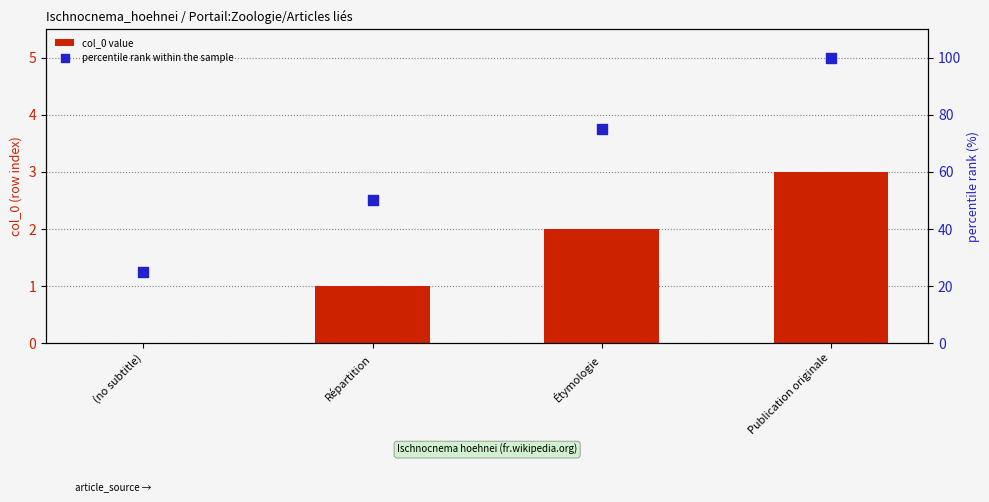

What are all the series names shown in the legend?

col_0 value, percentile rank within the sample